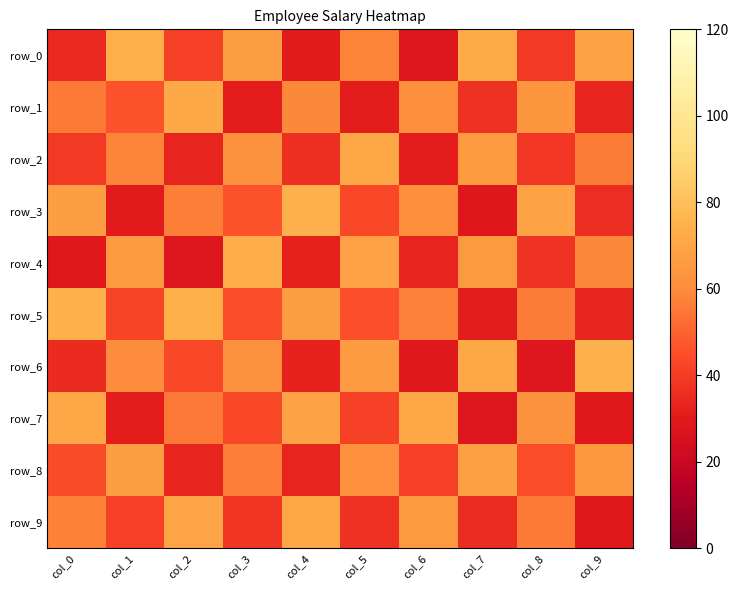

What is the difference between the highest and lowest values at col_9?

45.6